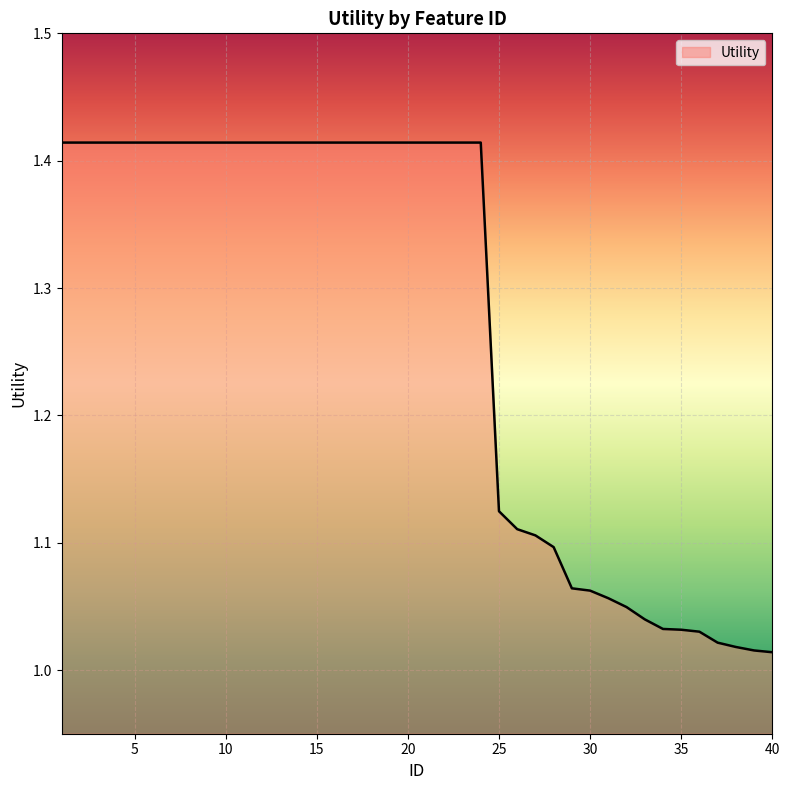

What is the difference between the maximum and minimum values?

0.4